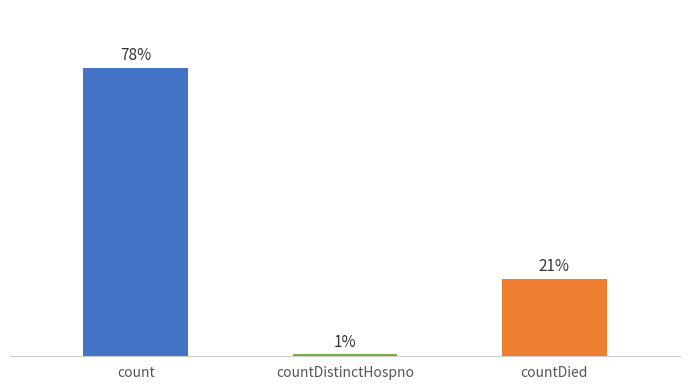

Is it true that the value at countDied is 4045?

False